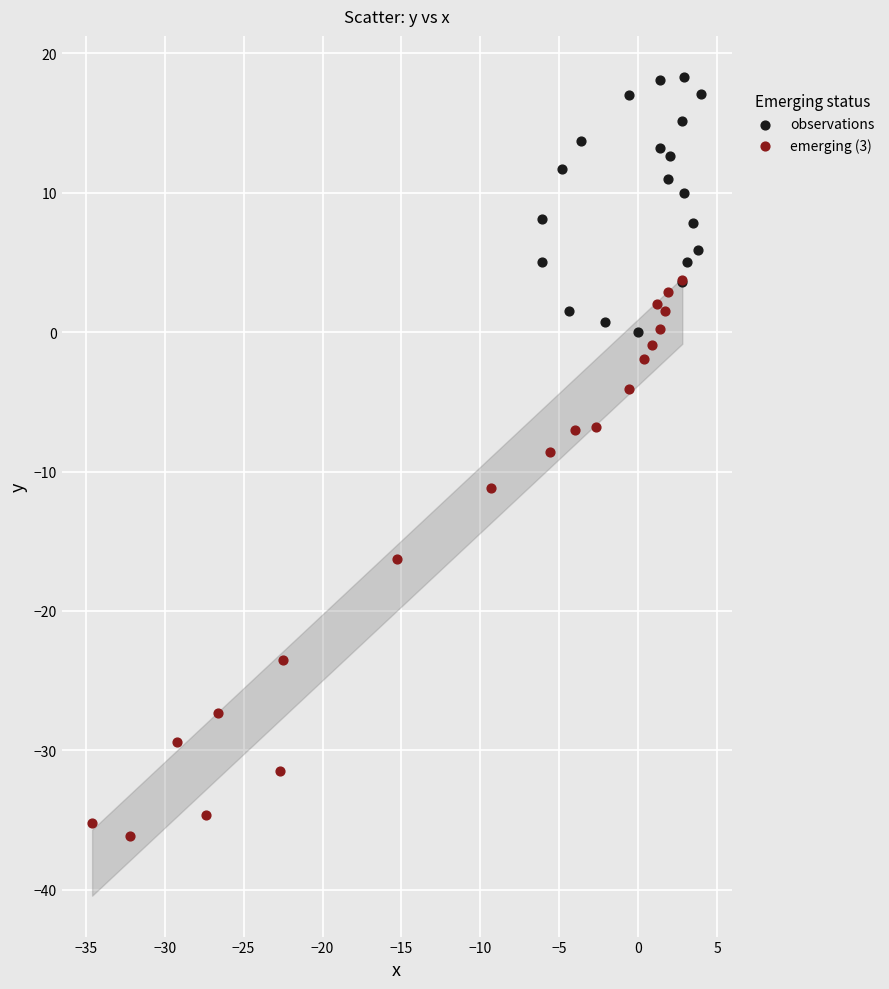

Which series contains the highest Y value?

observations